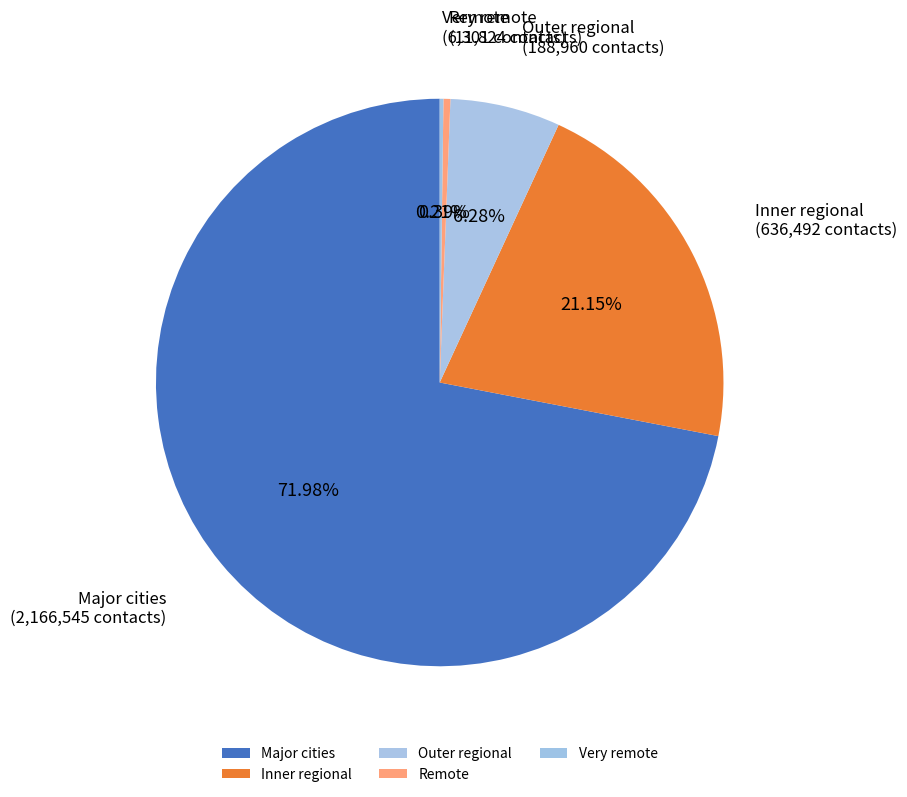

Is it true that Outer regional is 6% of the pie?

True